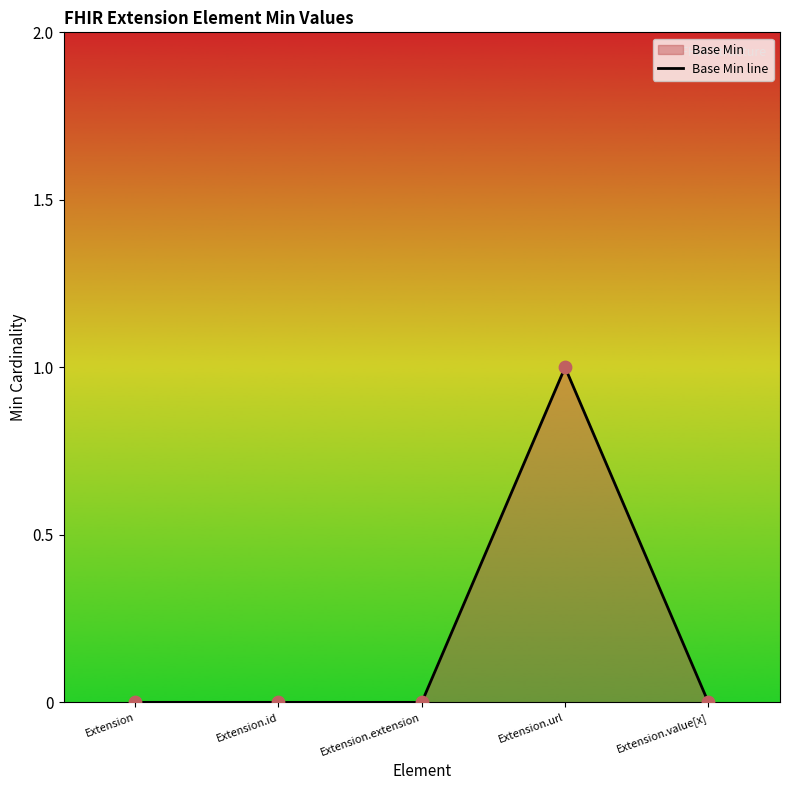

What is the change in value from Extension.id to Extension.url?

+1